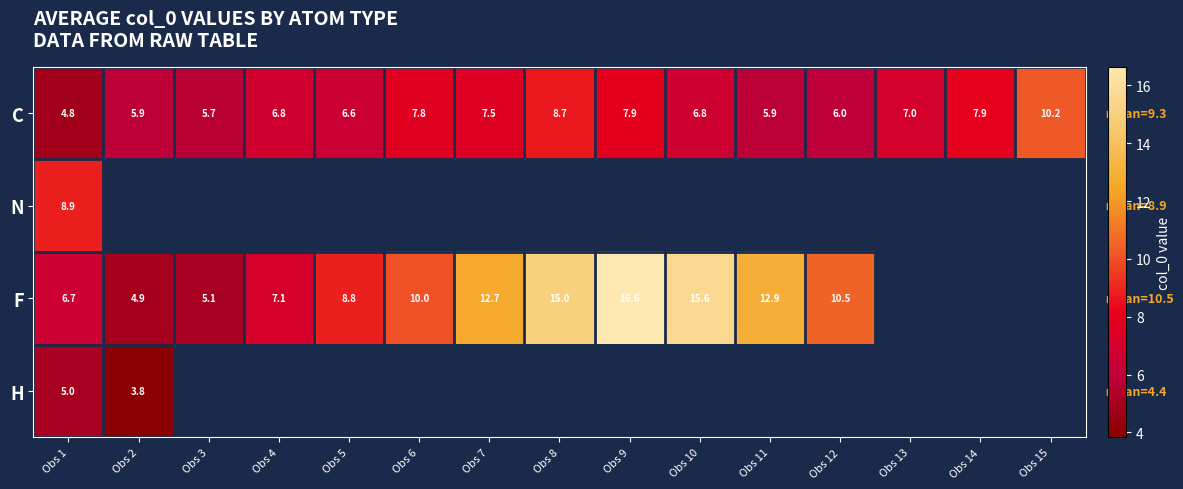

Which series has the largest range (max minus min)?

F